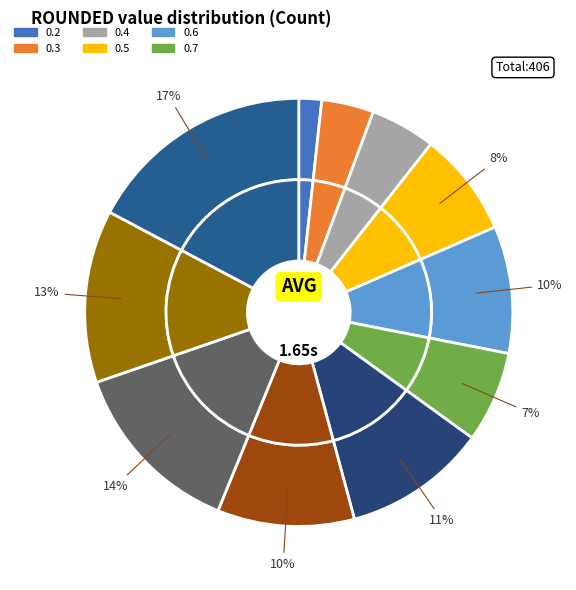

To the nearest percent, what is the combined percentage of 0.6 and 0.7?

17%